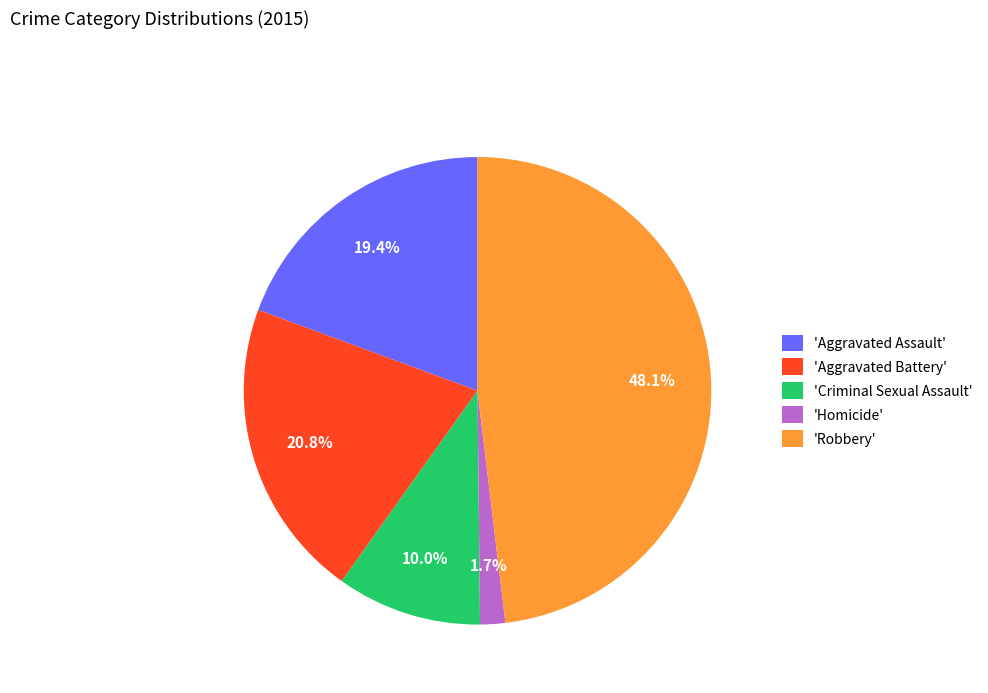

Does 'Aggravated Assault' account for over 50% of the chart?

No